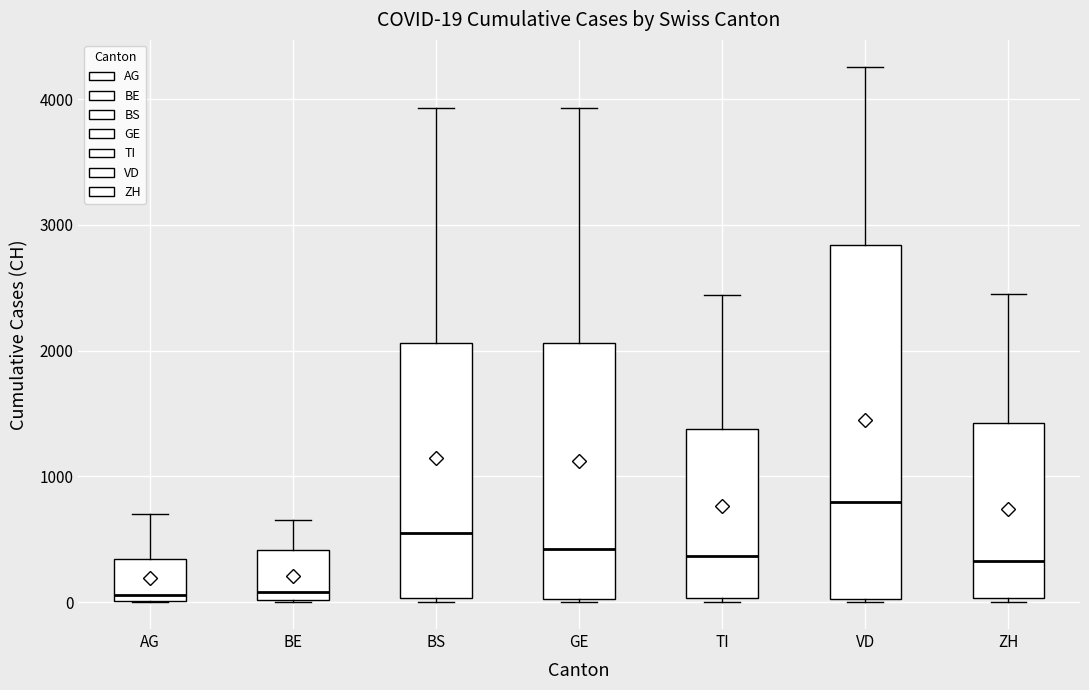

Comparing the boxes themselves (not the whiskers), which one is the tallest?

VD